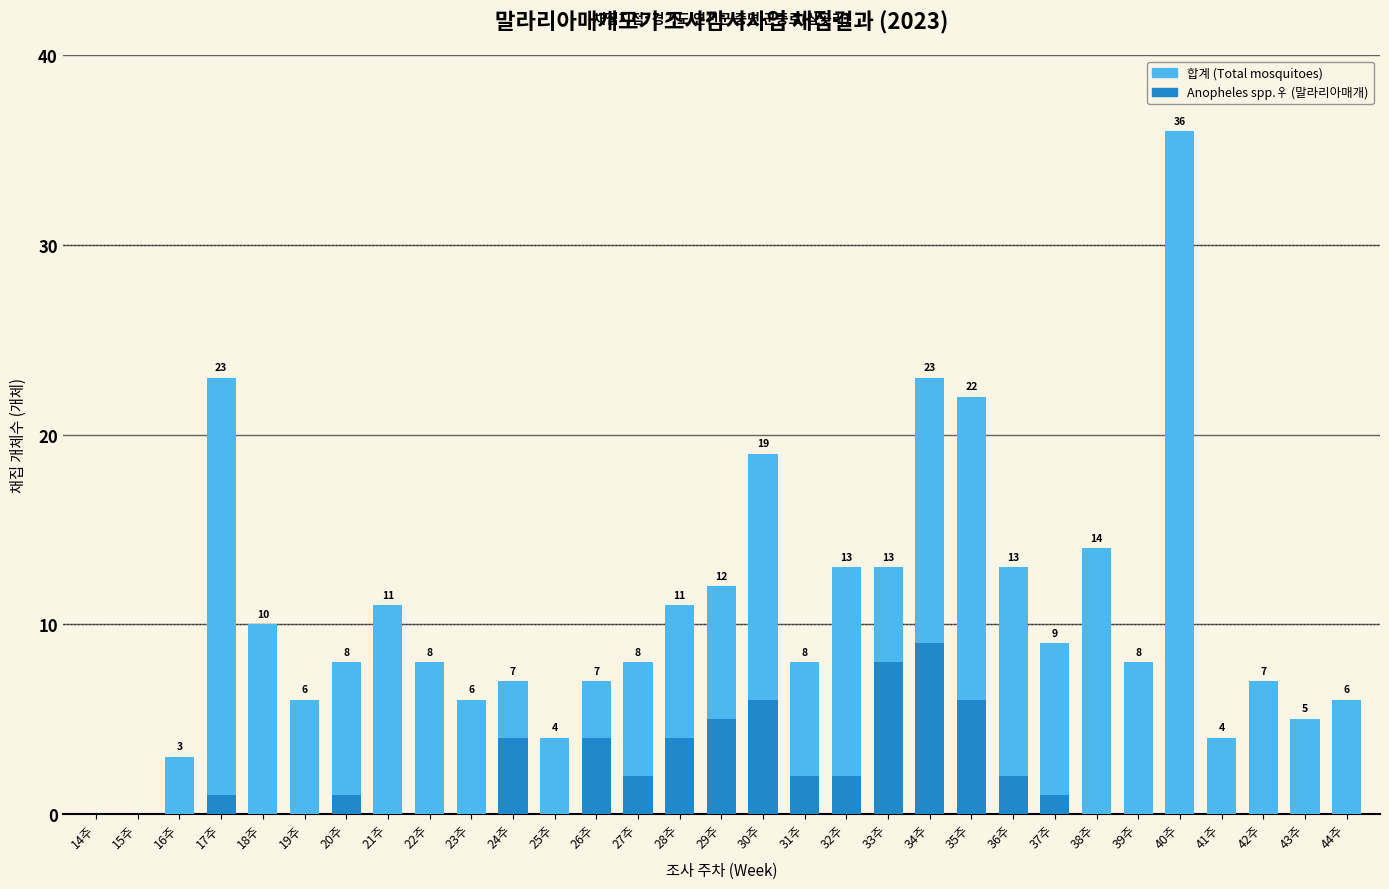

What are all the series names shown in the legend?

합계 (Total), Anopheles spp.